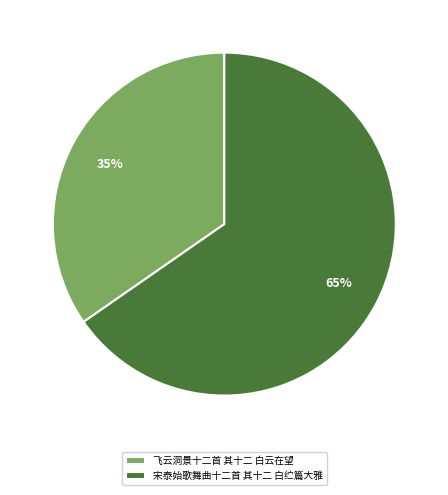

Is it true that 宋泰始歌舞曲十二首 其十二 白纻篇大雅 is 65% of the pie?

True